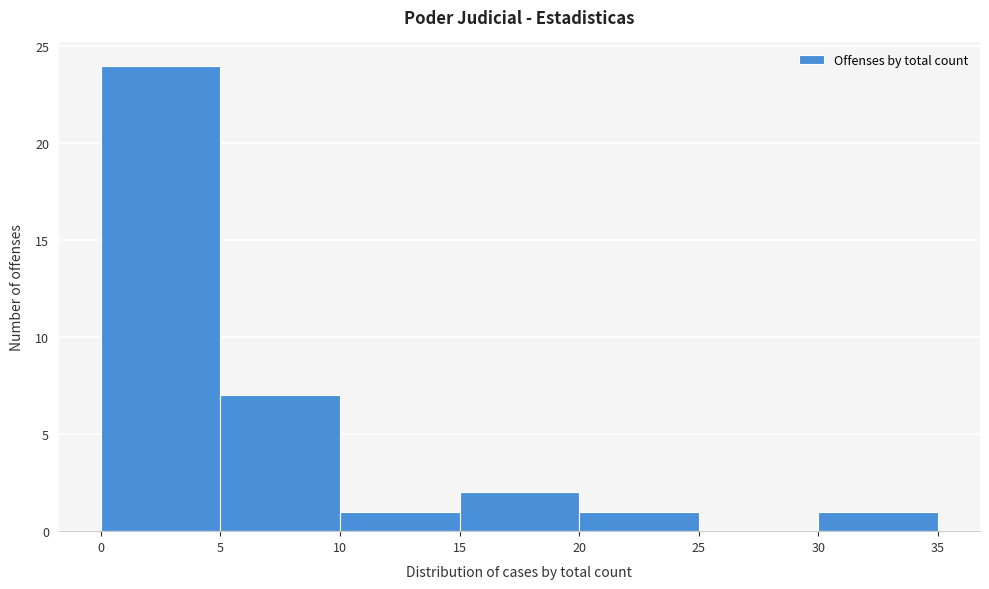

Reading left to right, transcribe this chart: for each bar, give the range it covers on the x-axis and its height. The values are not printed on the chart, so give them approximately, as read against the axis.

0 to 5: 24
5 to 10: 7
10 to 15: 1
15 to 20: 2
20 to 25: 1
25 to 30: 0
30 to 35: 1